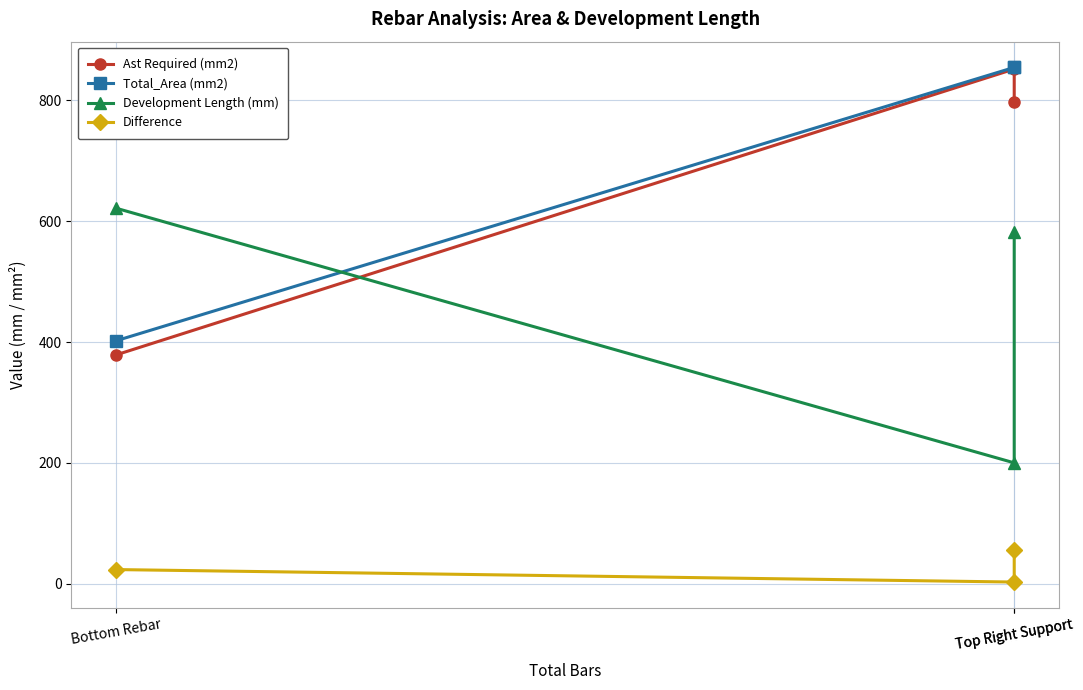

What is the total value across all series at Top Right Support?

1909.0